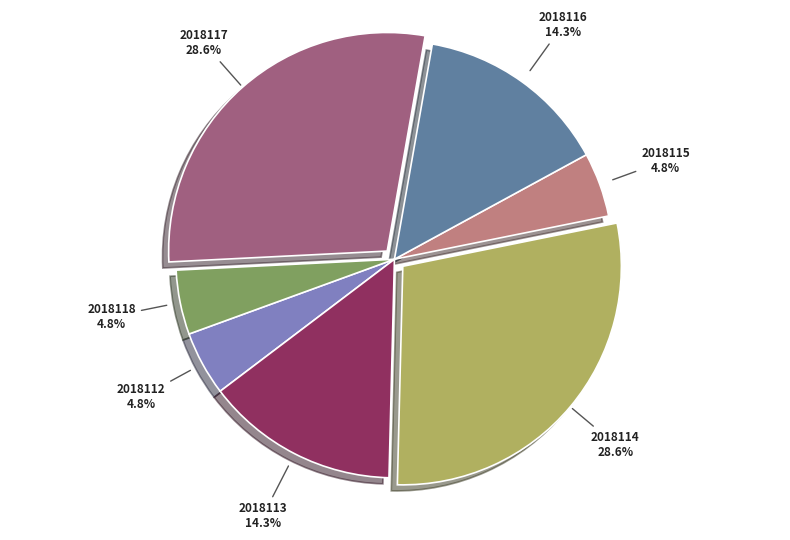

Is there a majority slice in this chart?

No